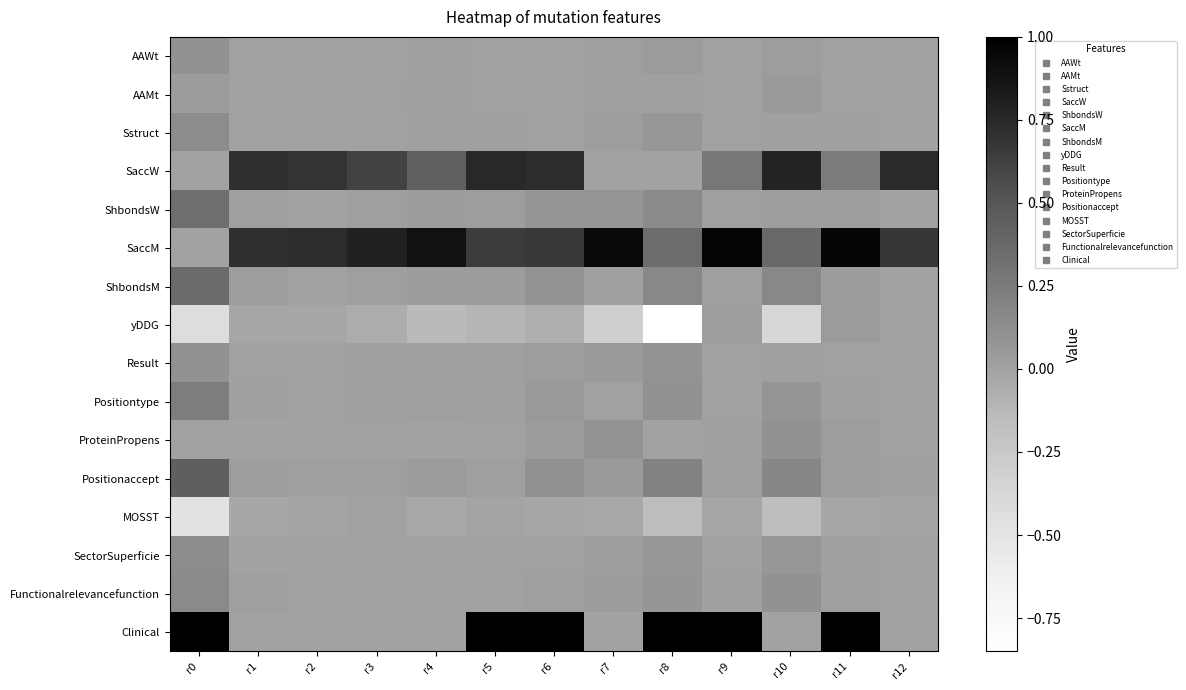

Rank the series by their maximum value, from highest to lowest.

Clinical, SaccM, SaccW, Positionaccept, ShbondsM, ShbondsW, Positiontype, Functionalrelevancefunction, Sstruct, SectorSuperficie, AAWt, Result, ProteinPropens, AAMt, yDDG, MOSST